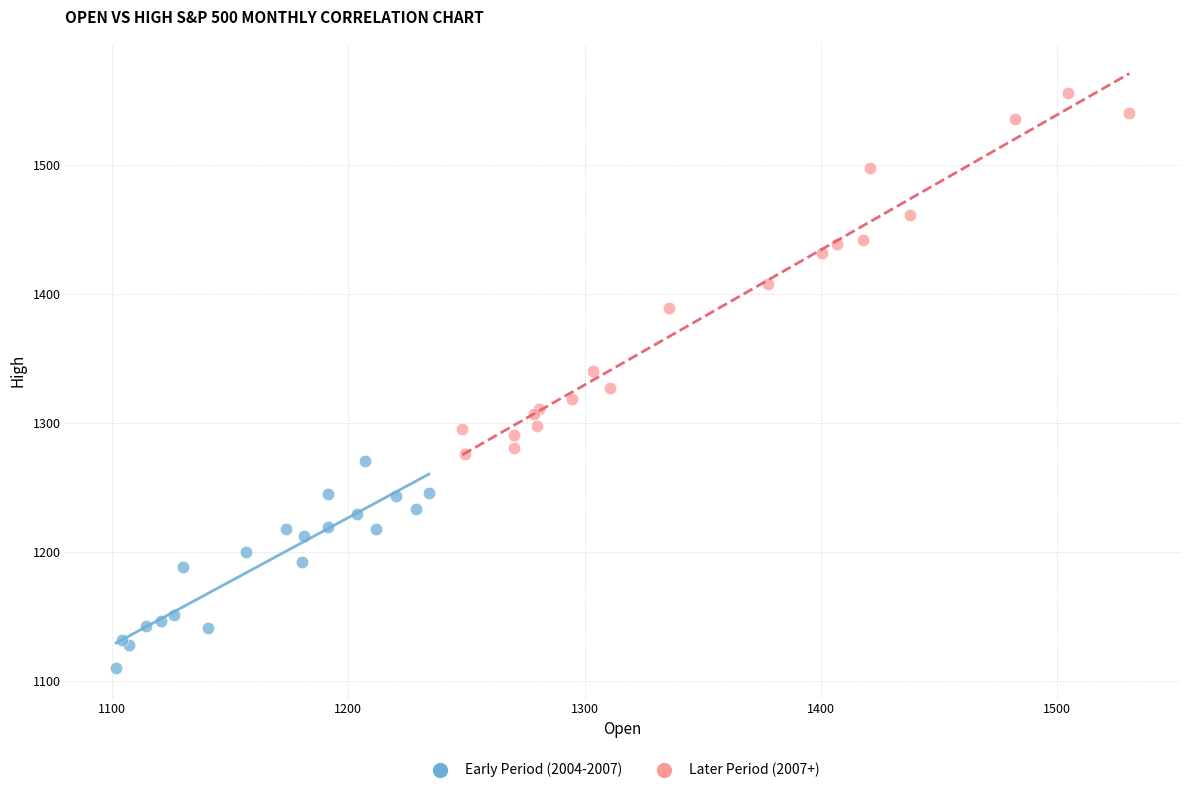

Which series contains the highest Y value?

Later Period (2007+)